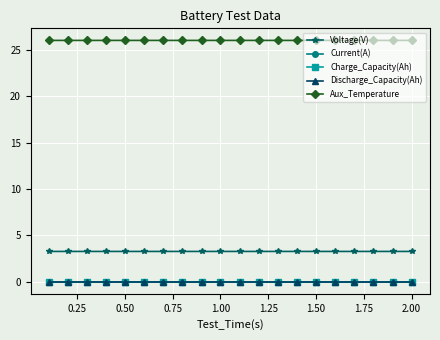

Does the chart display data point markers on the line(s)?

Yes